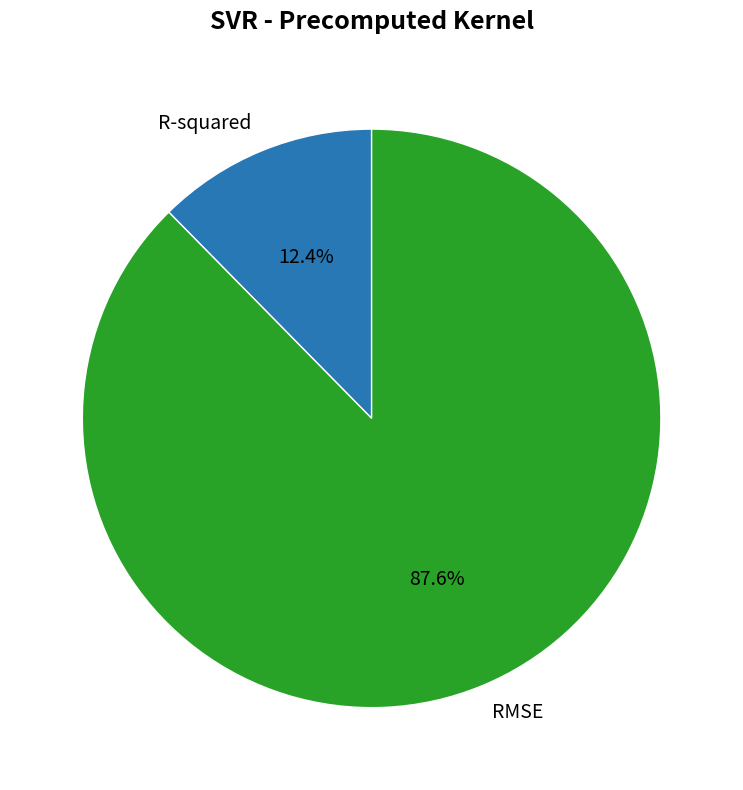

To the nearest percent, what is the combined percentage of R-squared and RMSE?

100%